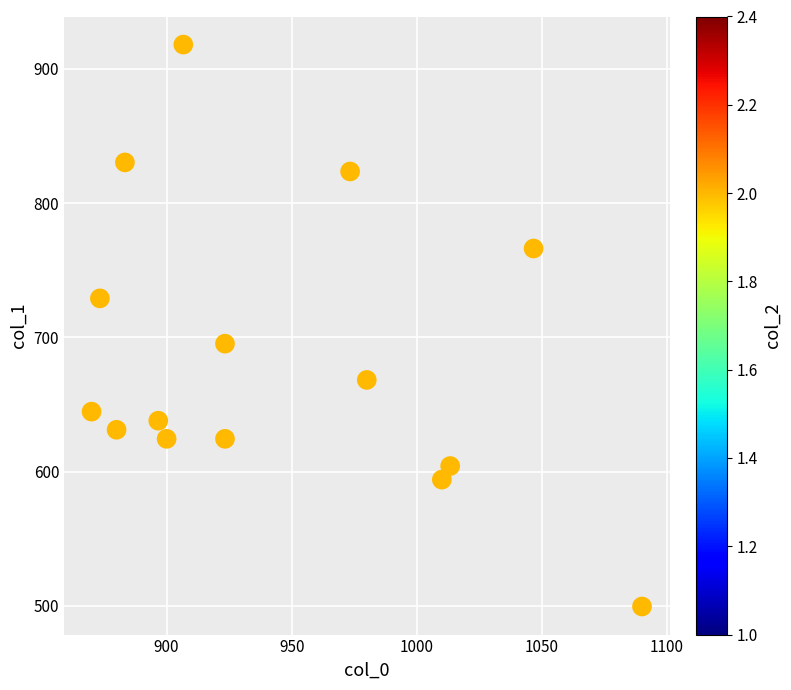

What is the range of Y values (max minus min)?

418.5